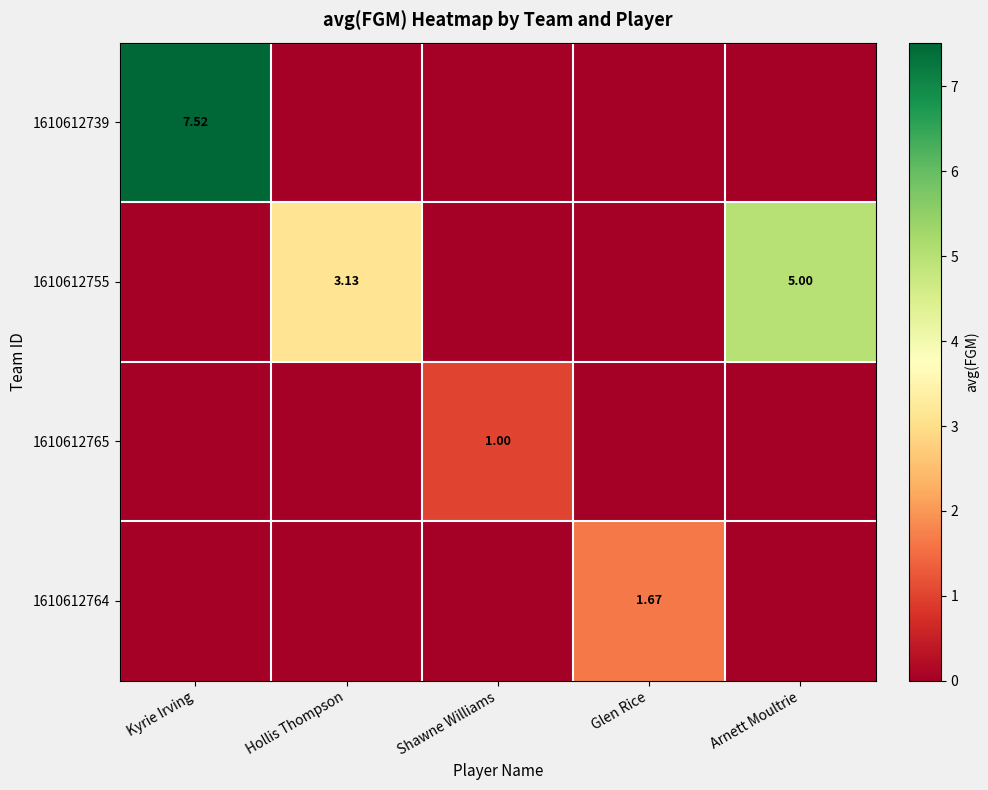

True or false: 1610612765 has a value of 0.0 at Glen Rice.

True